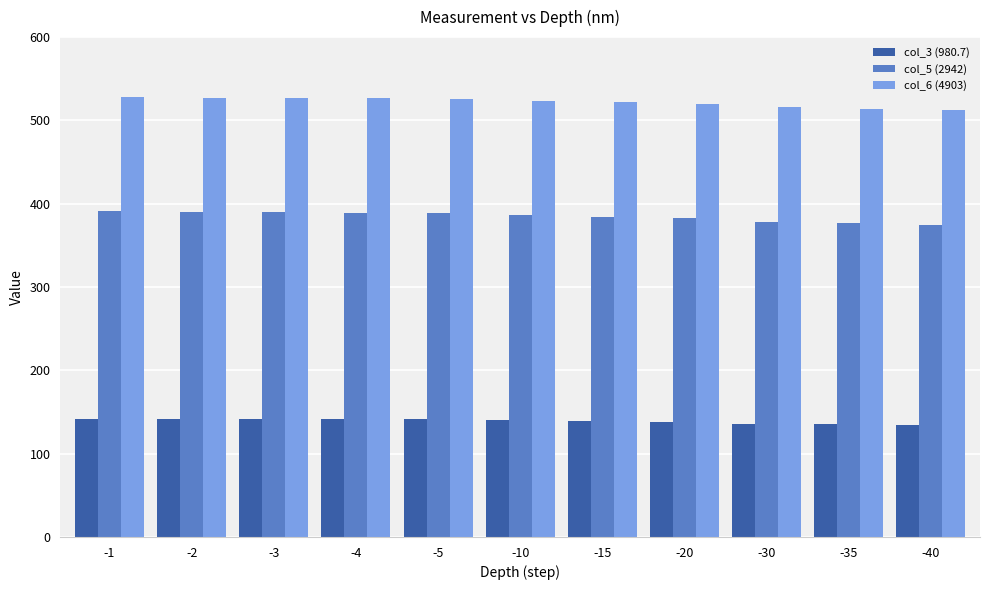

What is the difference between the highest and lowest values at -10?

383.5